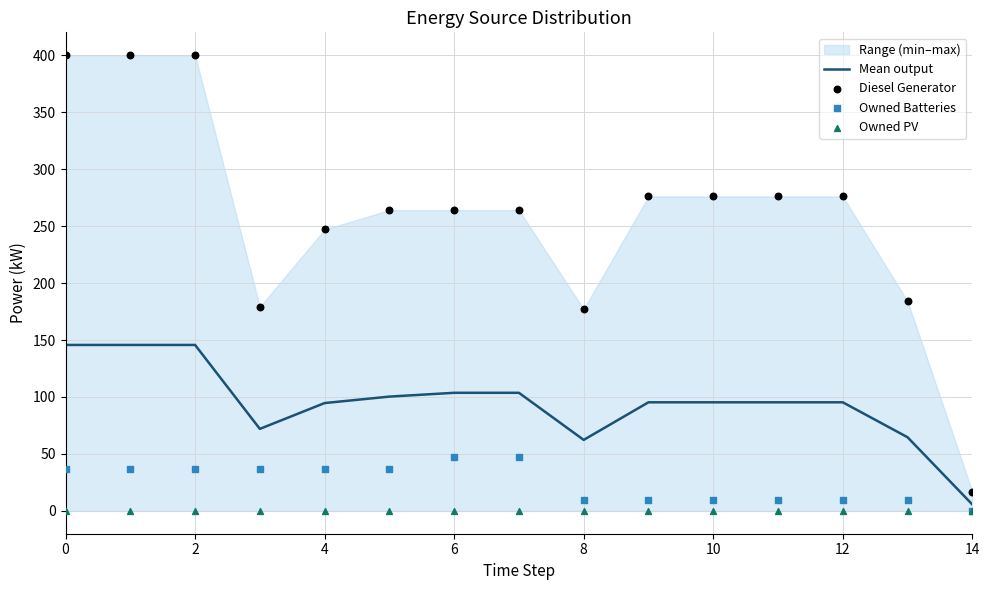

The value of Mean output at 8 is 16.4. True or false?

False